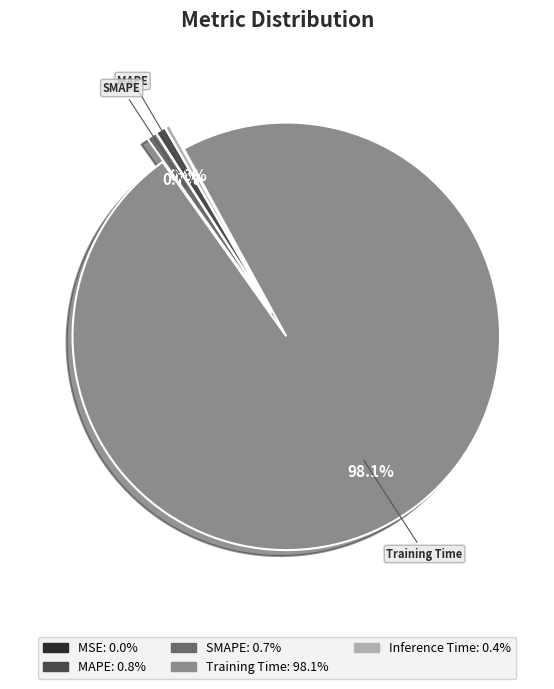

Is there a majority slice in this chart?

Yes